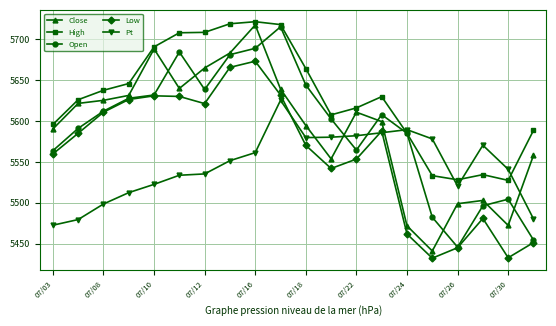

What is the difference between the second highest and second lowest values in the Close series?

216.0